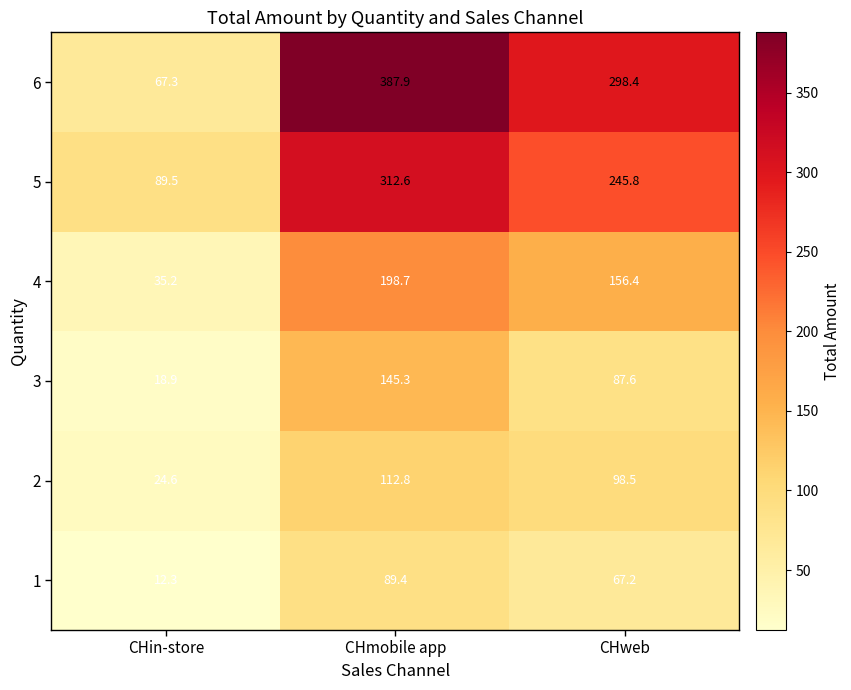

Is it true that 5 equals 72.2 at CHweb?

False